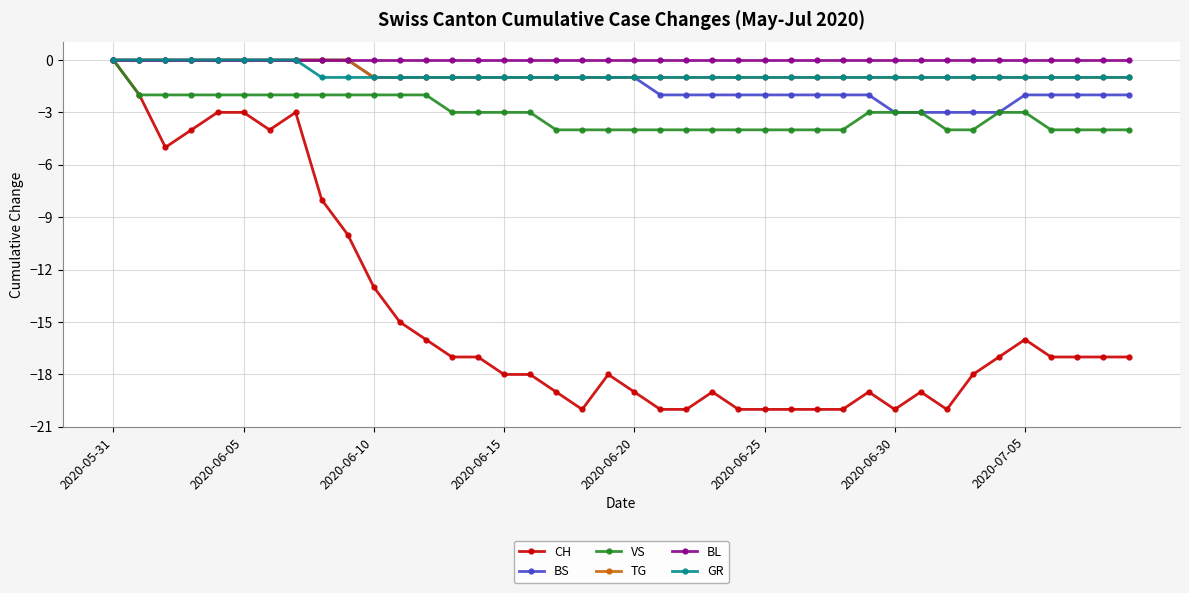

Reading right to left, extract all data points from this chart.

CH: -17	-17	-17	-17	-16	-17	-18	-20	-19	-20	-19	-20	-20	-20	-20	-20	-19	-20	-20	-19	-18	-20	-19	-18	-18	-17	-17	-16	-15	-13	-10	-8	-3	-4	-3	-3	-4	-5	-2	0
BS: -2	-2	-2	-2	-2	-3	-3	-3	-3	-3	-2	-2	-2	-2	-2	-2	-2	-2	-2	-1	-1	-1	-1	-1	-1	-1	-1	-1	-1	-1	0	0	0	0	0	0	0	0	0	0
VS: -4	-4	-4	-4	-3	-3	-4	-4	-3	-3	-3	-4	-4	-4	-4	-4	-4	-4	-4	-4	-4	-4	-4	-3	-3	-3	-3	-2	-2	-2	-2	-2	-2	-2	-2	-2	-2	-2	-2	0
TG: -1	-1	-1	-1	-1	-1	-1	-1	-1	-1	-1	-1	-1	-1	-1	-1	-1	-1	-1	-1	-1	-1	-1	-1	-1	-1	-1	-1	-1	-1	0	0	0	0	0	0	0	0	0	0
BL: 0	0	0	0	0	0	0	0	0	0	0	0	0	0	0	0	0	0	0	0	0	0	0	0	0	0	0	0	0	0	0	0	0	0	0	0	0	0	0	0
GR: -1	-1	-1	-1	-1	-1	-1	-1	-1	-1	-1	-1	-1	-1	-1	-1	-1	-1	-1	-1	-1	-1	-1	-1	-1	-1	-1	-1	-1	-1	-1	-1	0	0	0	0	0	0	0	0